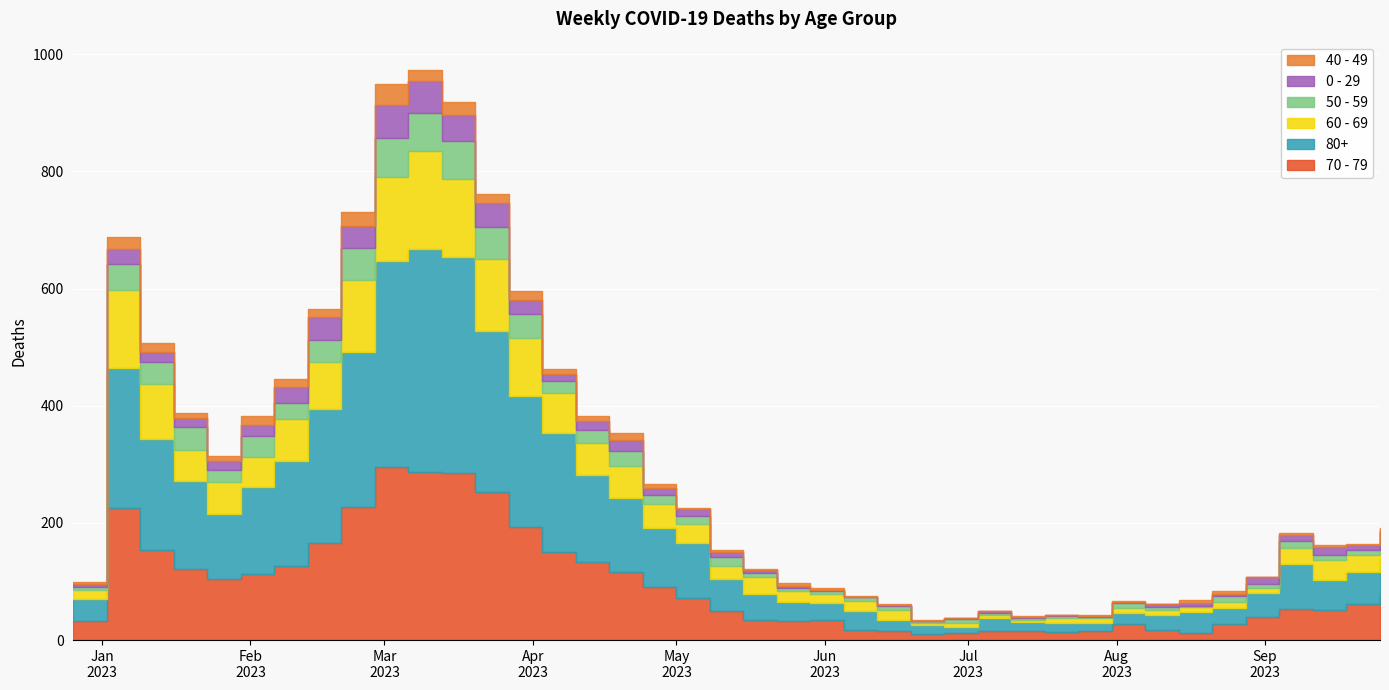

At how many categories does at least one series exceed 245?

5